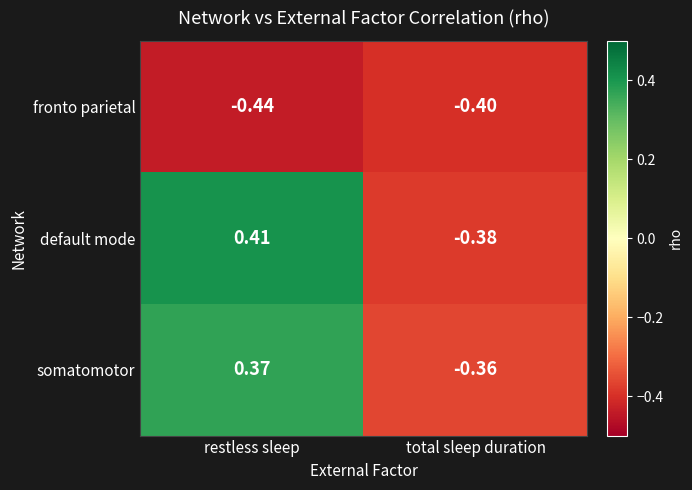

At total sleep duration, list the series in order from smallest to largest.

fronto parietal, default mode, somatomotor